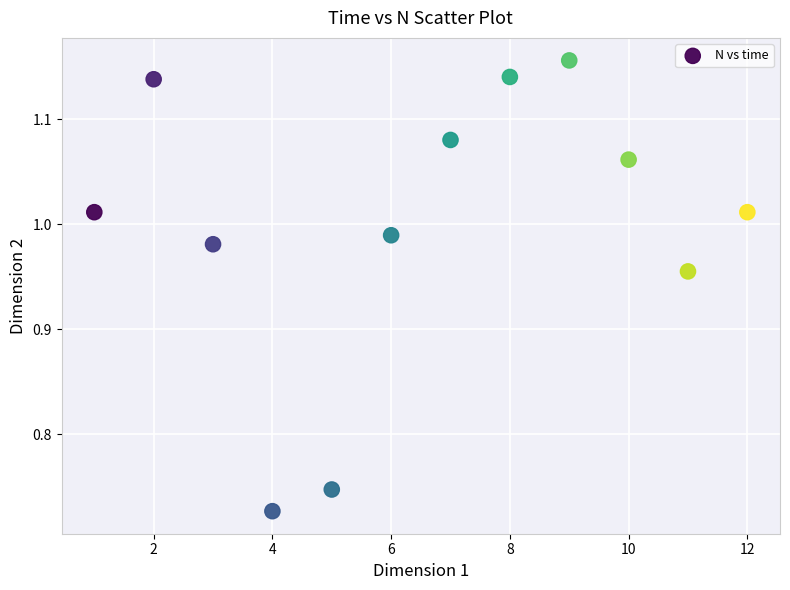

What is the range of X values (max minus min)?

11.0